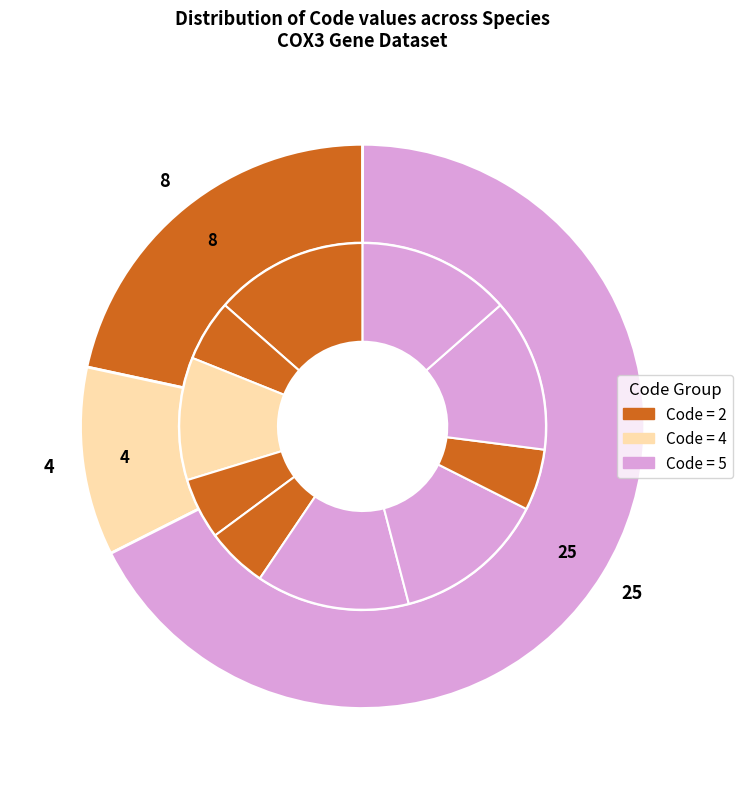

Does Nyctalus plancyi account for over 50% of the chart?

No